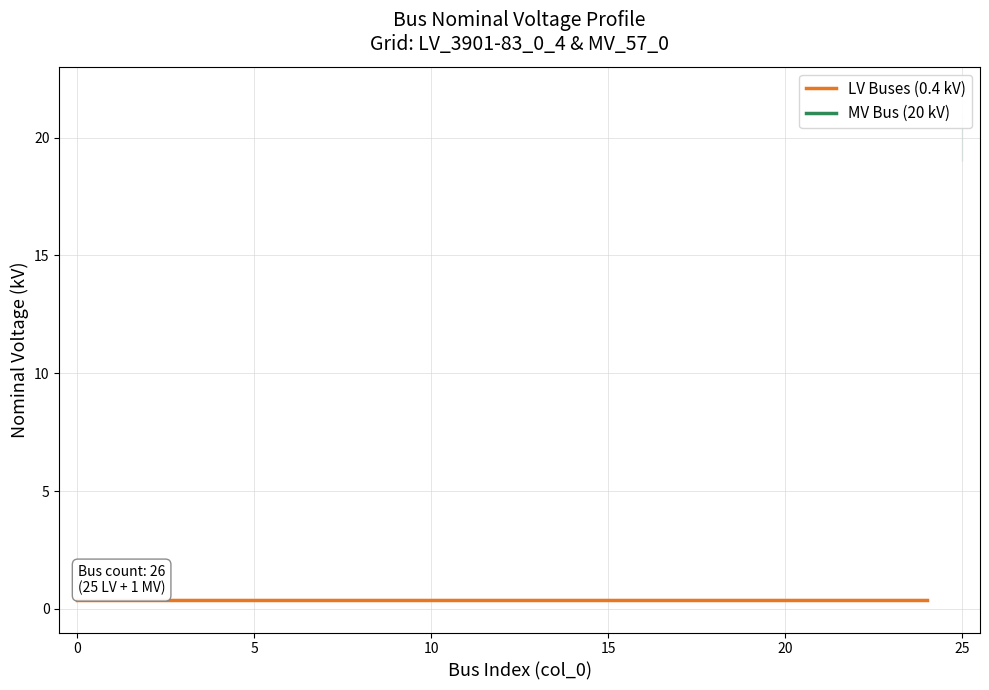

True or false: the data shows 0.7 at 9.

False